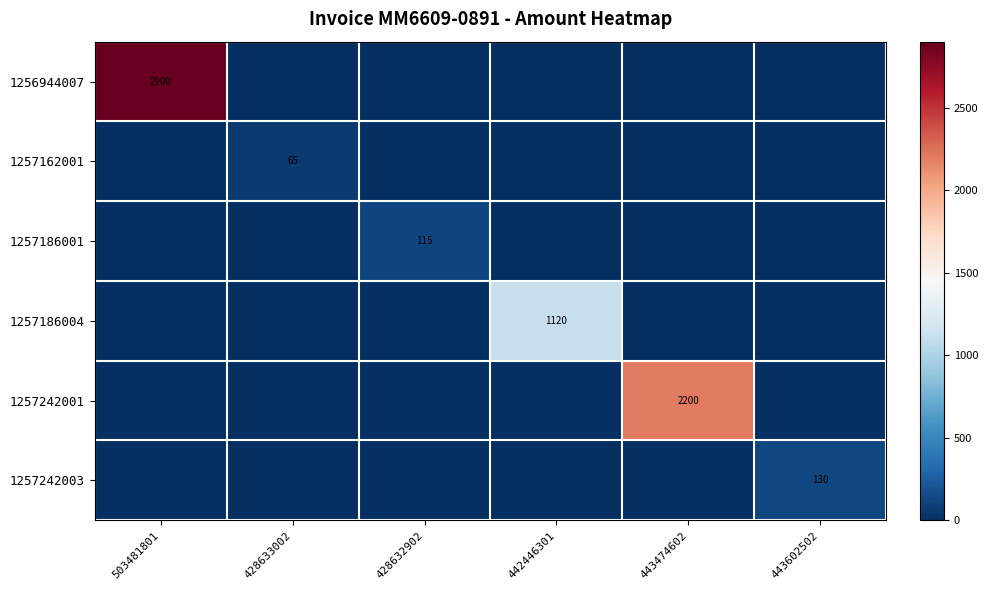

The value of 1257162001 at 428633002 is 65. True or false?

True